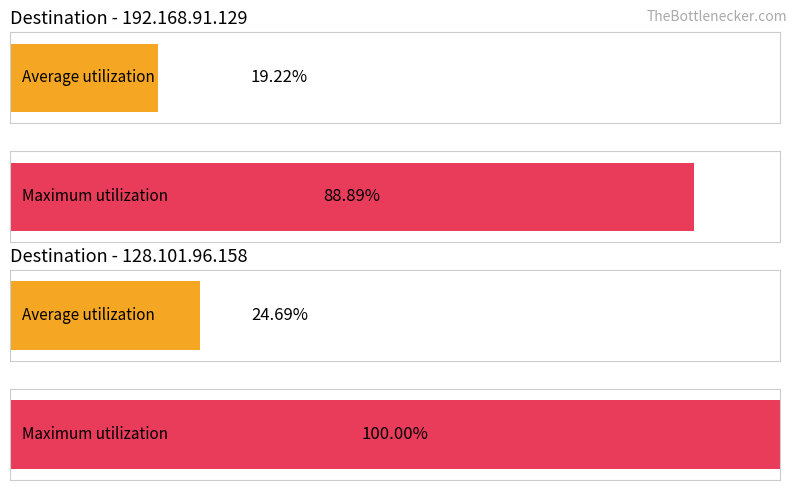

What are all the series names shown in the legend?

Average utilization, Maximum utilization